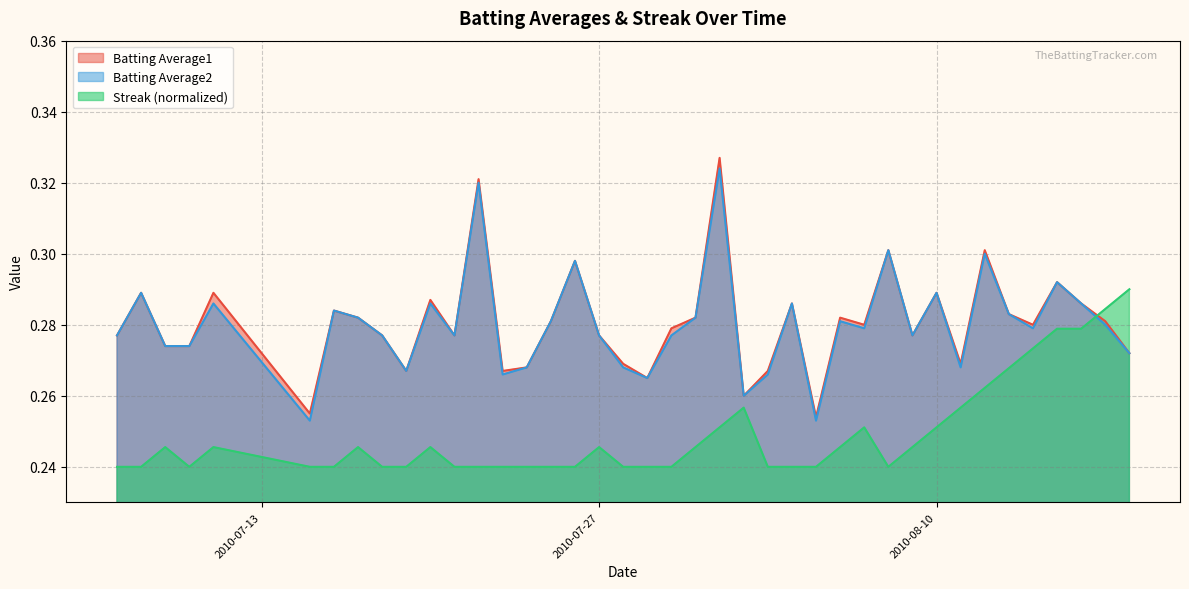

Reading left to right, transcribe all the data shown in this chart.

Batting Average1: 0.3	0.3	0.3	0.3	0.3	0.3	0.3	0.3	0.3	0.3	0.3	0.3	0.3	0.3	0.3	0.3	0.3	0.3	0.3	0.3	0.3	0.3	0.3	0.3	0.3	0.3	0.3	0.3	0.3	0.3	0.3	0.3	0.3	0.3	0.3	0.3	0.3	0.3	0.3	0.3
Batting Average2: 0.3	0.3	0.3	0.3	0.3	0.3	0.3	0.3	0.3	0.3	0.3	0.3	0.3	0.3	0.3	0.3	0.3	0.3	0.3	0.3	0.3	0.3	0.3	0.3	0.3	0.3	0.3	0.3	0.3	0.3	0.3	0.3	0.3	0.3	0.3	0.3	0.3	0.3	0.3	0.3
Streak: 0.2	0.2	0.2	0.2	0.2	0.2	0.2	0.2	0.2	0.2	0.2	0.2	0.2	0.2	0.2	0.2	0.2	0.2	0.2	0.2	0.2	0.2	0.3	0.3	0.2	0.2	0.2	0.2	0.3	0.2	0.2	0.3	0.3	0.3	0.3	0.3	0.3	0.3	0.3	0.3